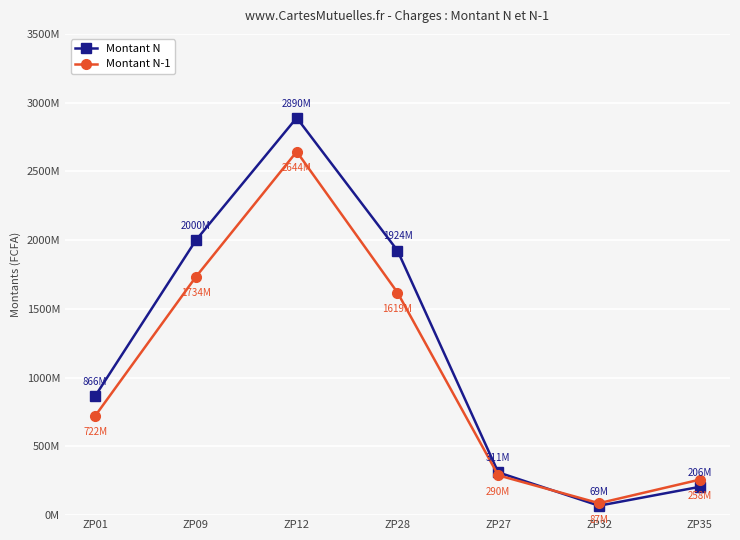

Where do Montant N-1 and Montant N first cross each other?

ZP27 and ZP32